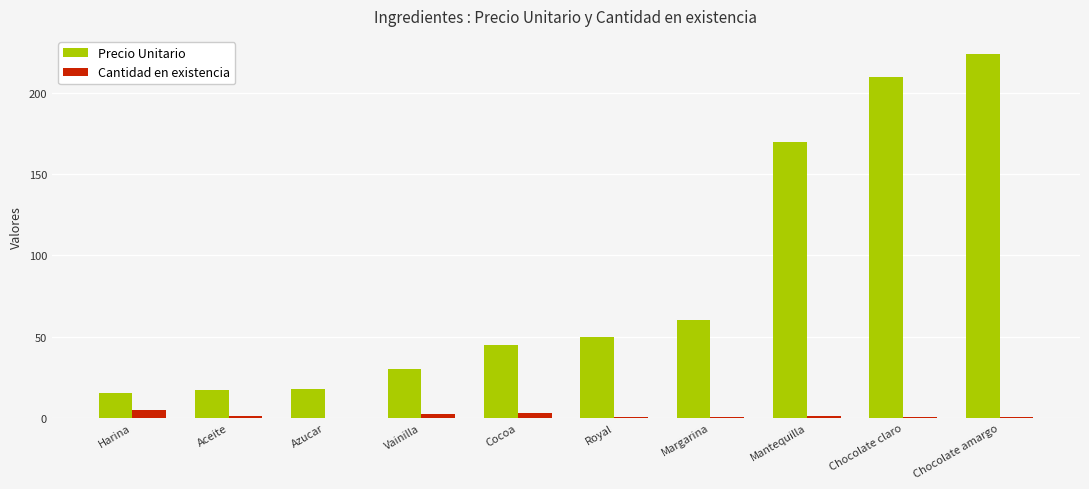

What is the spread (max minus min) of values at Azucar?

17.8